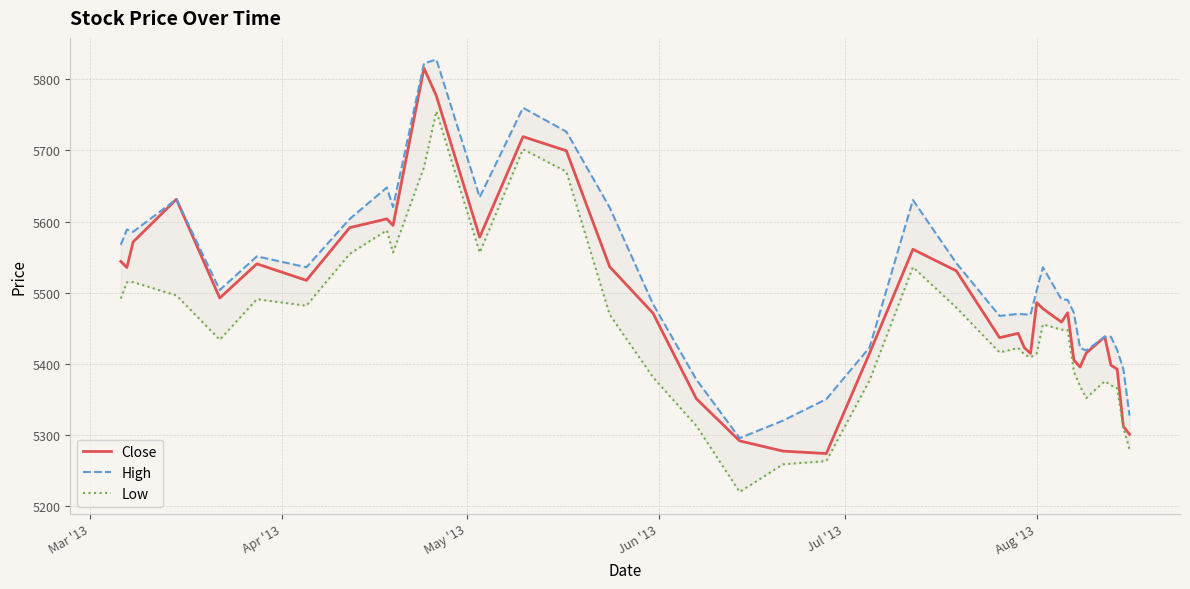

What is the difference between the maximum and minimum values in the Low series?

535.0